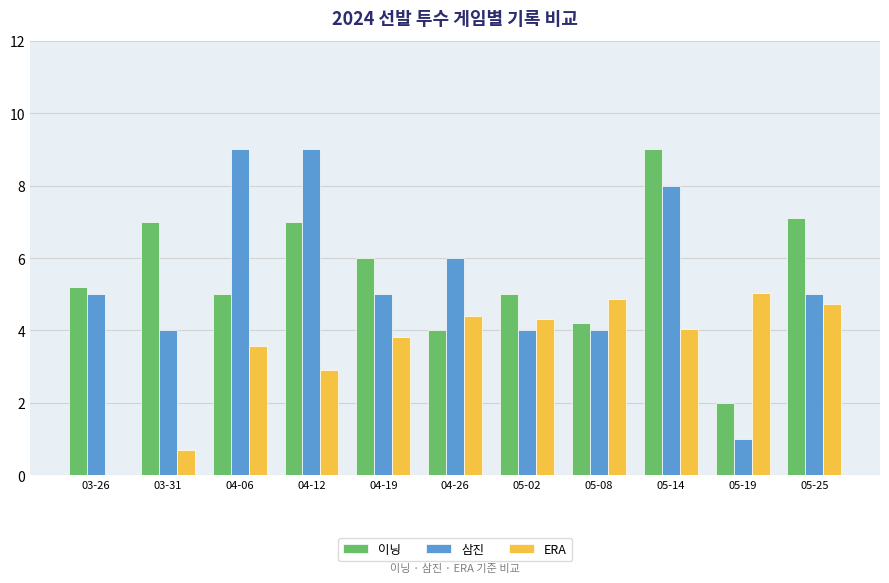

True or false: ERA has a value of 3.6 at 04-06.

True